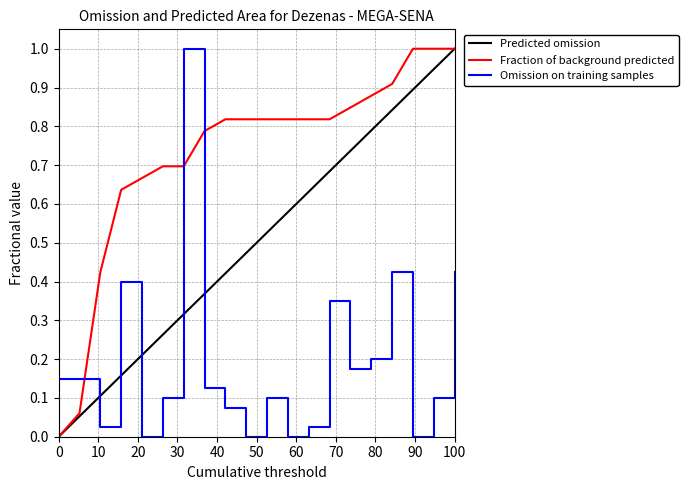

Rank the series by their average value, from highest to lowest.

Fraction of background predicted, Predicted omission, Omission on training samples